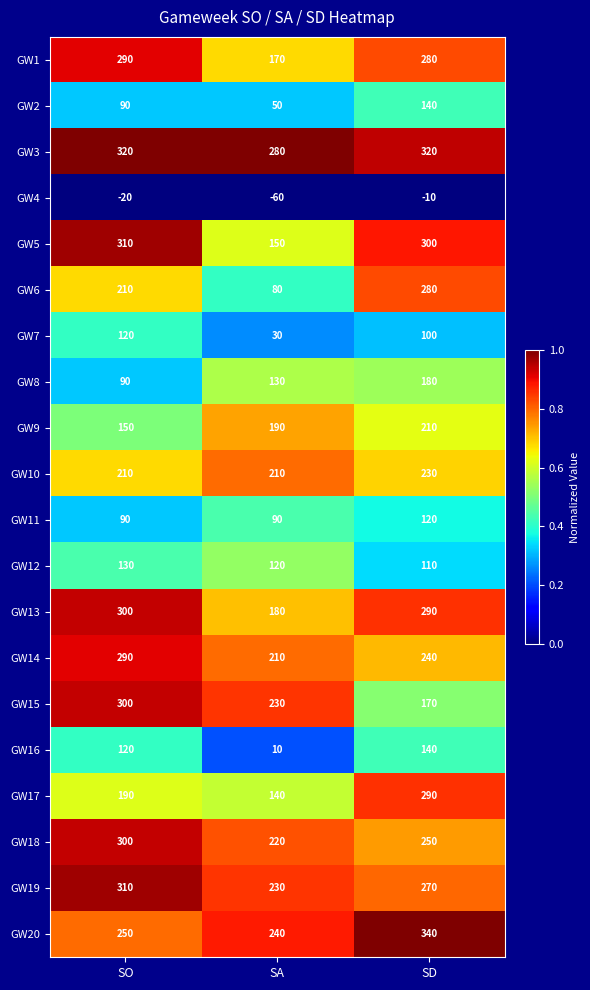

Is it true that GW15 equals 530 at SO?

False